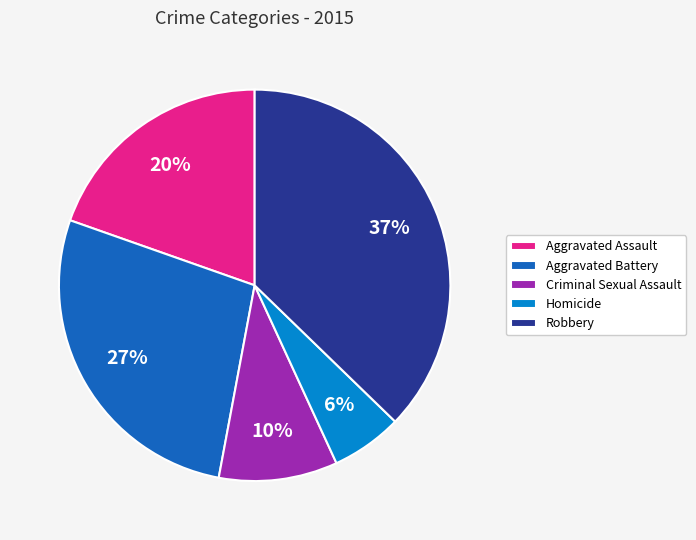

Which category has the smallest portion of the pie?

Homicide